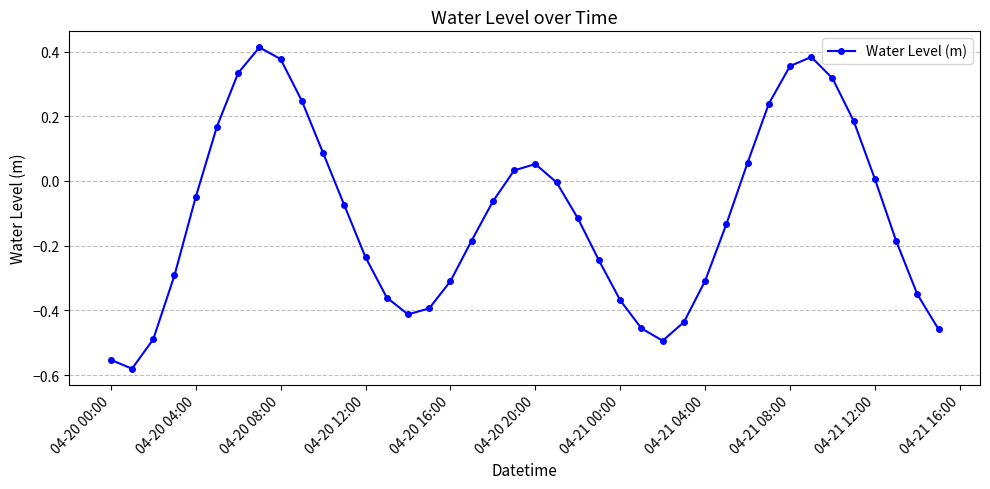

How many interior local valleys (lower than both neighbors) does the data have?

3